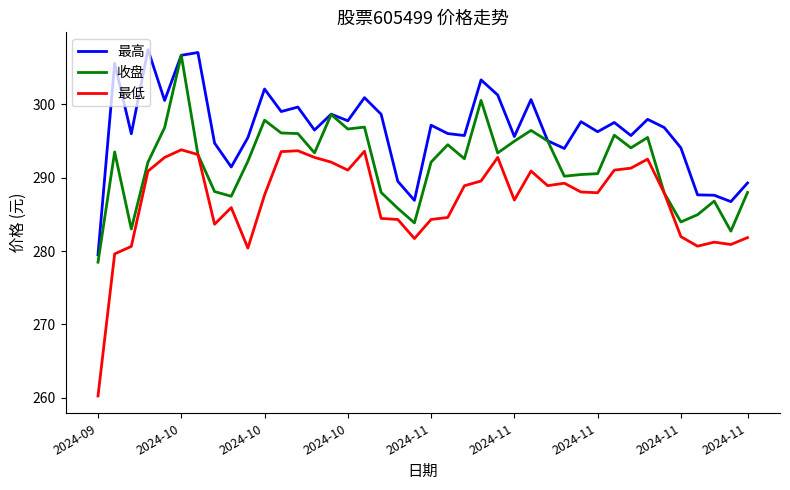

Which series has the widest spread of values?

最低